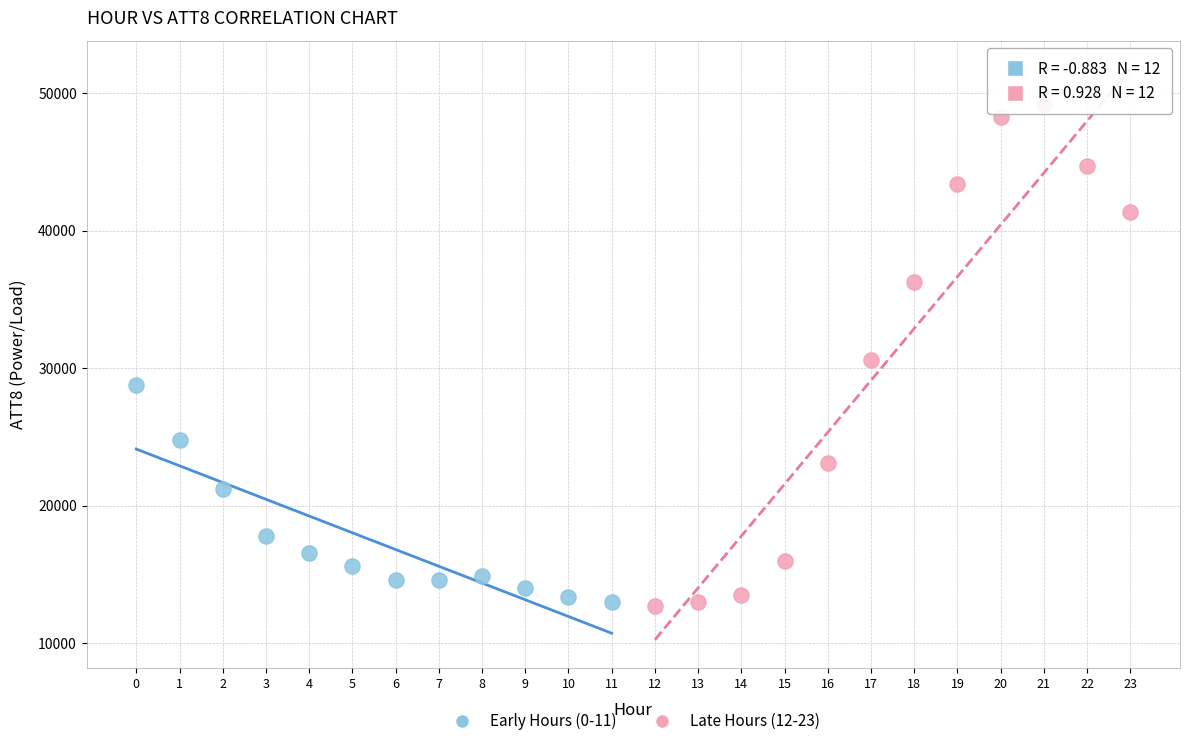

Which series has the largest Y range (max minus min)?

Late Hours (12-23)